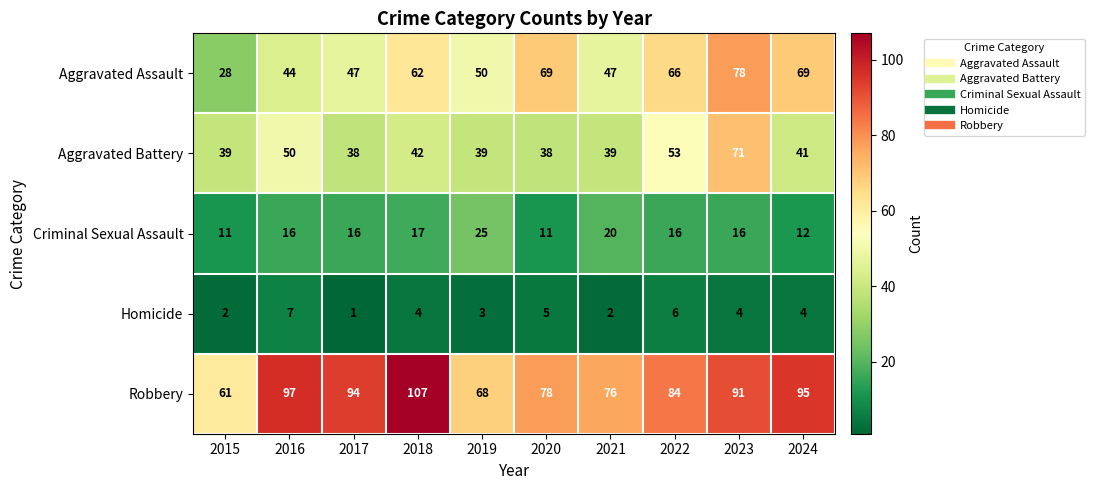

True or false: Robbery has a value of 157 at 2023.

False